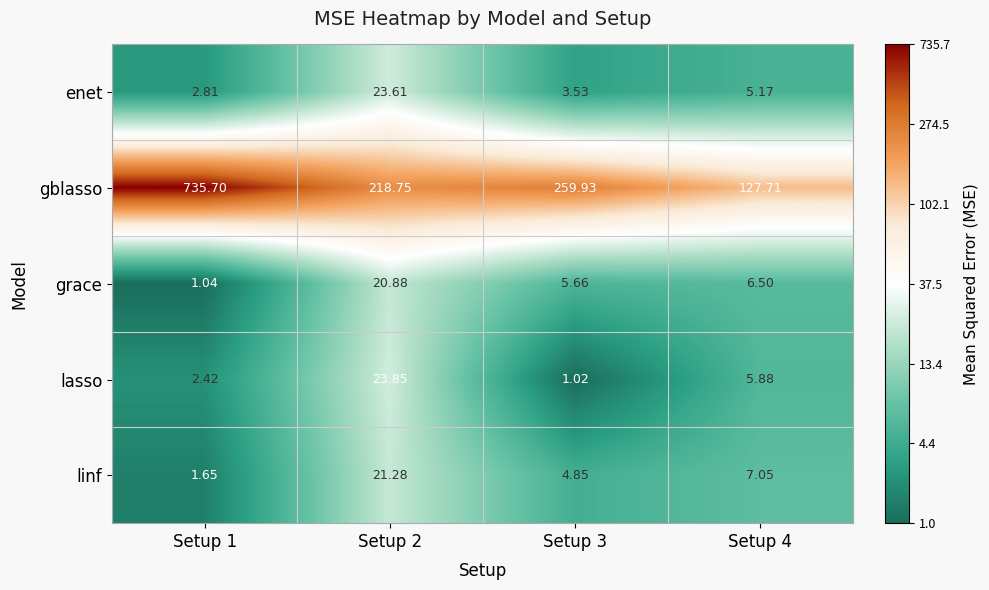

Which series has the largest total across all categories?

gblasso